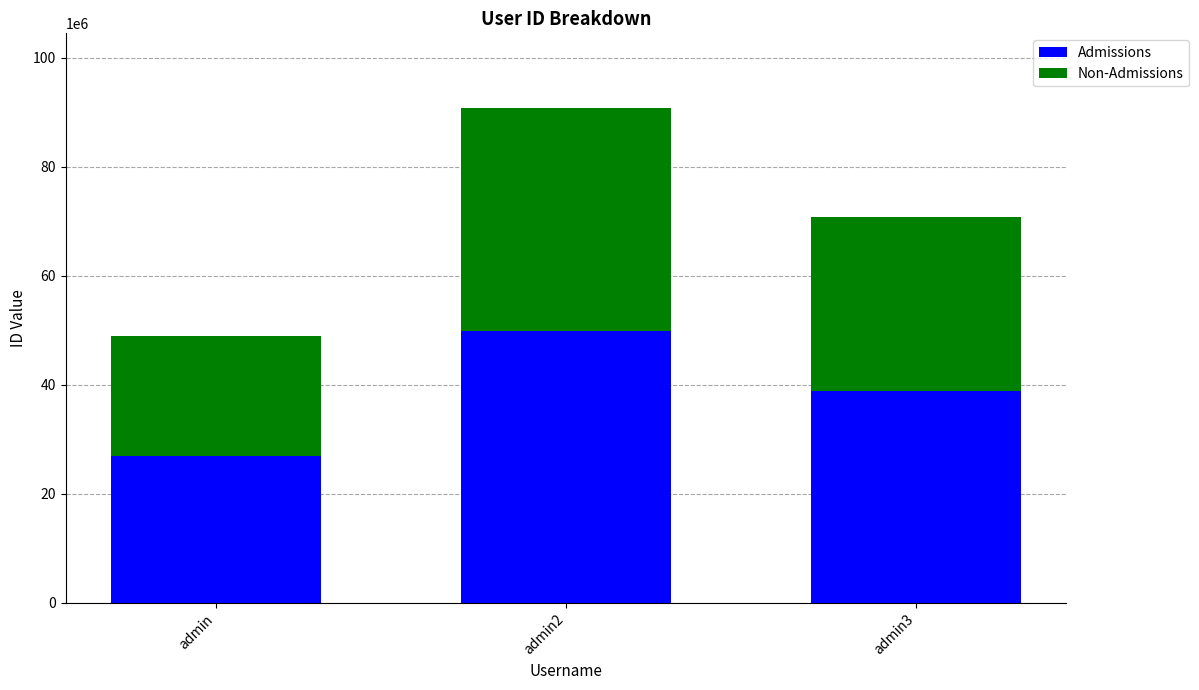

What is the approximate value of Admissions at admin3?

38958480.6